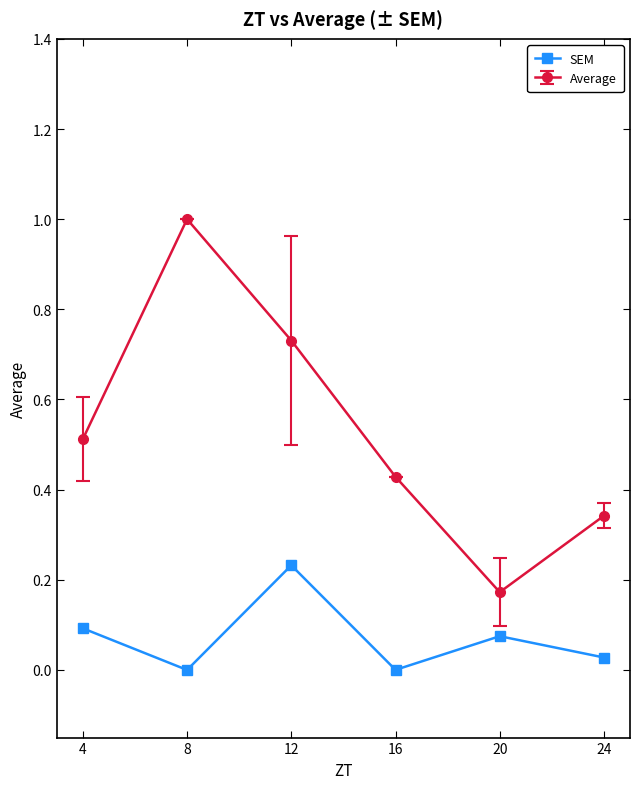

How many interior local valleys does the Average series have?

1